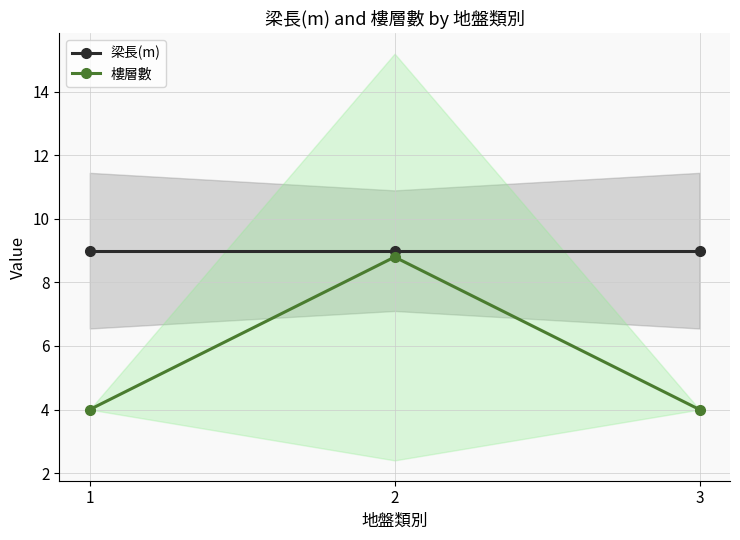

The value of 樓層數 at 3 is 4.0. True or false?

True